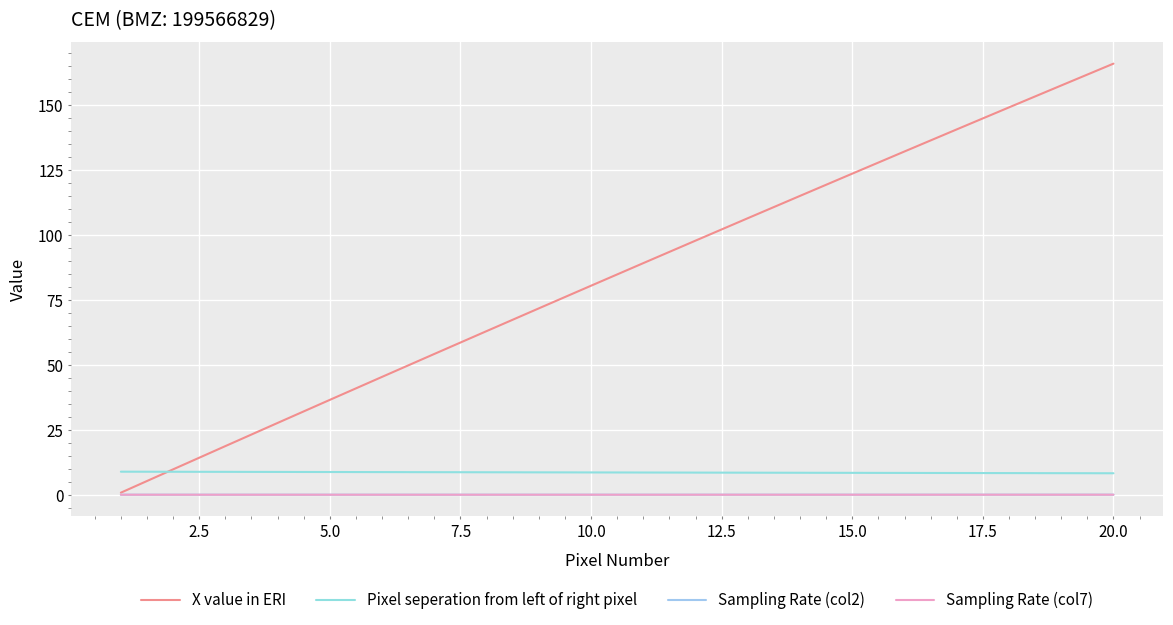

How many lines are shown in the chart?

4